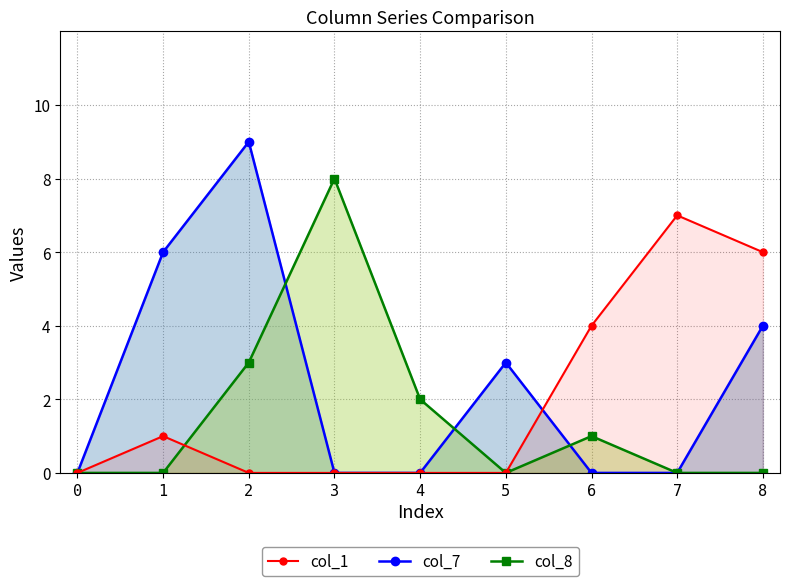

List the labels in order of col_8 value, largest first.

3, 2, 4, 6, 0, 1, 5, 7, 8